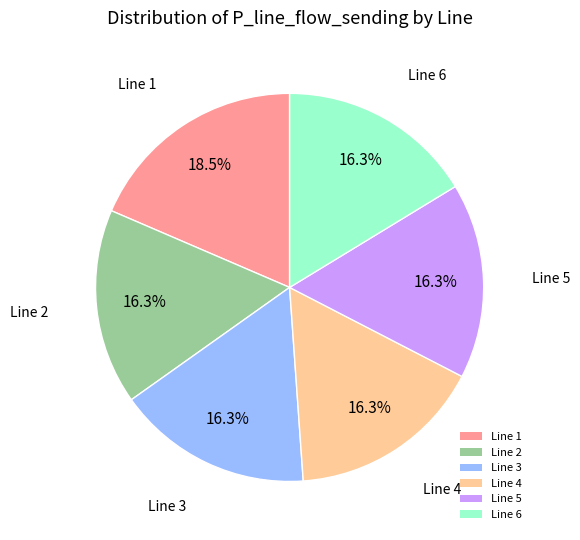

Is Line 1 the majority of the pie?

No